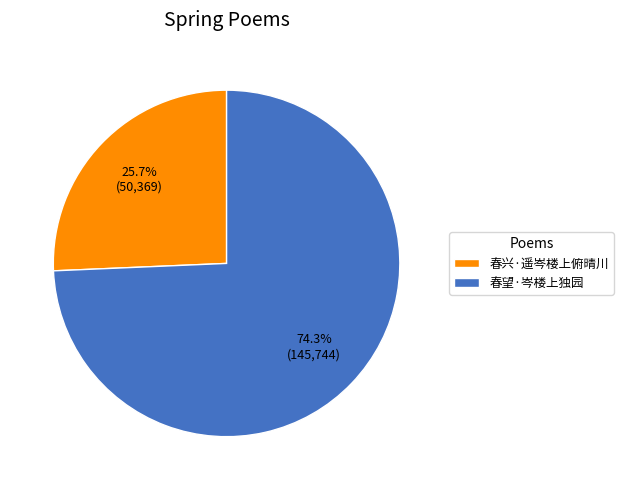

To the nearest percent, what is the combined percentage of 春望·岑楼上独园 and 春兴·遥岑楼上俯晴川?

100%